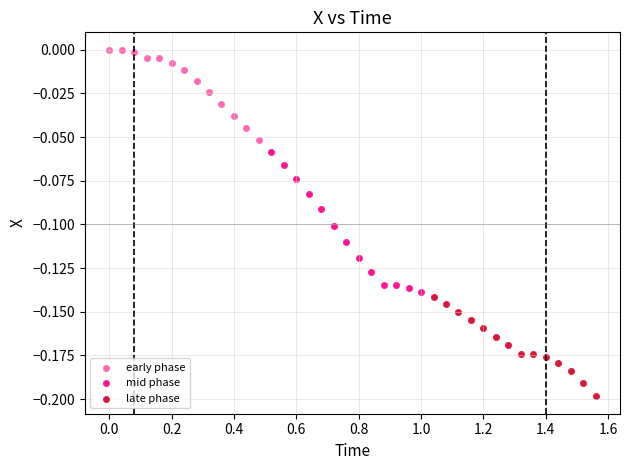

Which series contains the highest Y value?

early phase